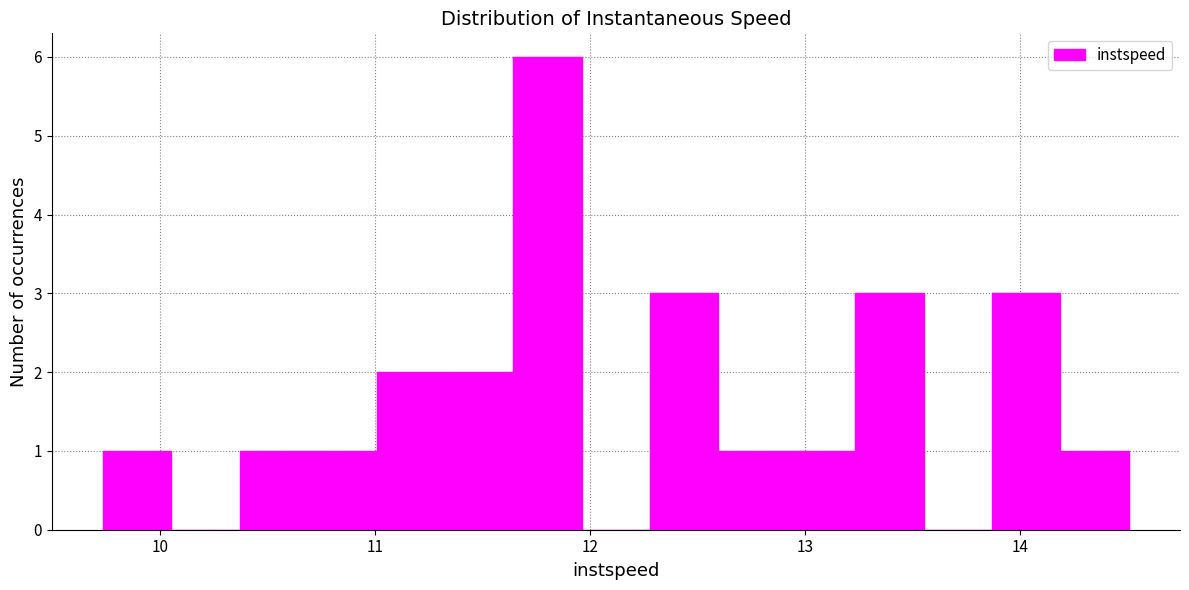

Around what value on the x-axis is the tallest bar? Give the approximate position of its centre, as read against the axis.

11.8